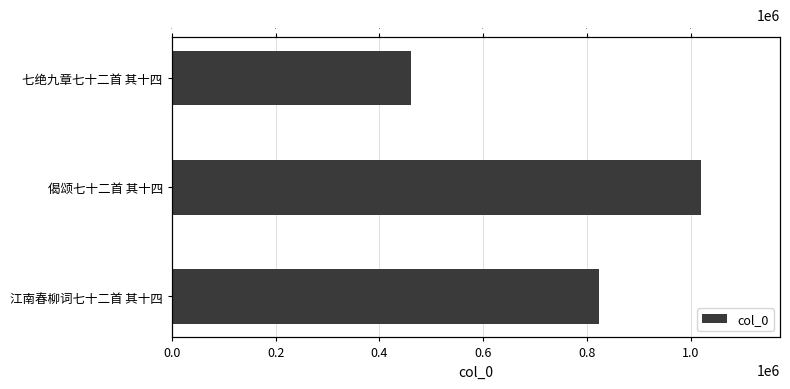

What is the value of the 1st bar from the left?

822887